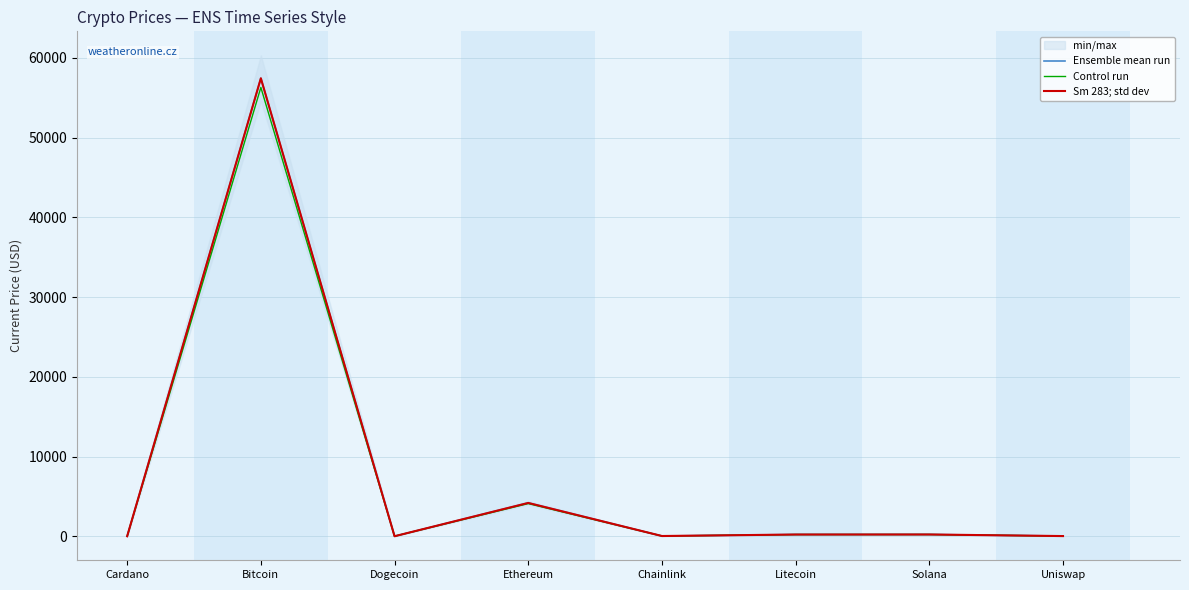

Is the value of Ensemble mean run at Ethereum greater than the value of Control run at Ethereum?

Yes